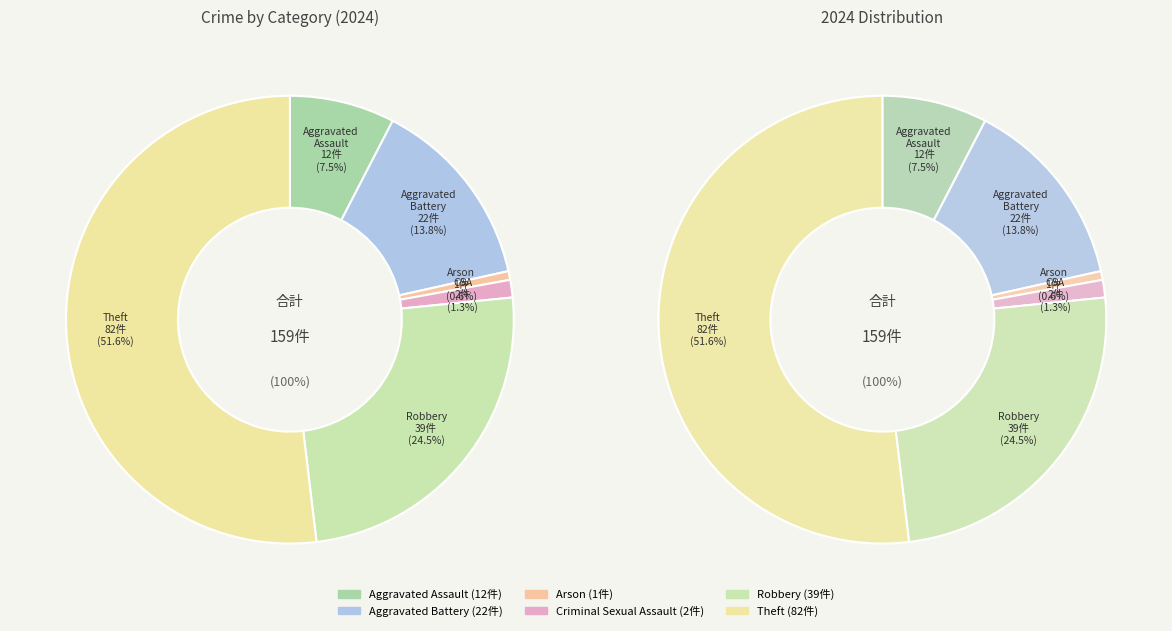

How many slices are in this pie chart?

6